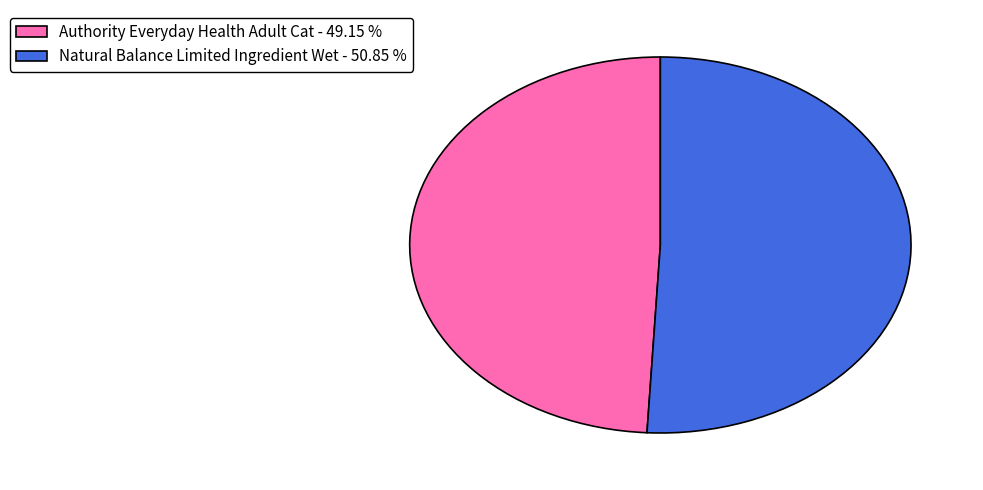

How many slices are in this pie chart?

2